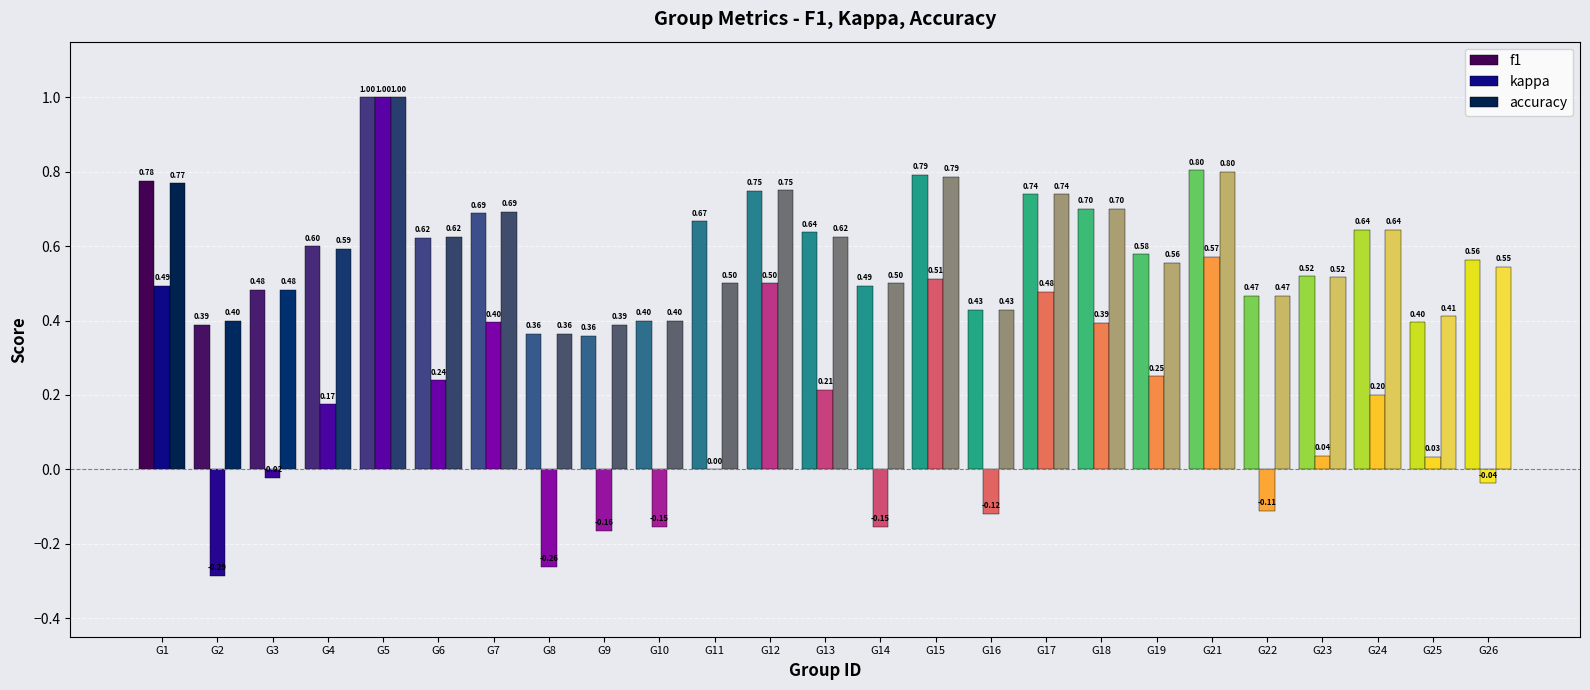

Which series has the widest spread of values?

kappa